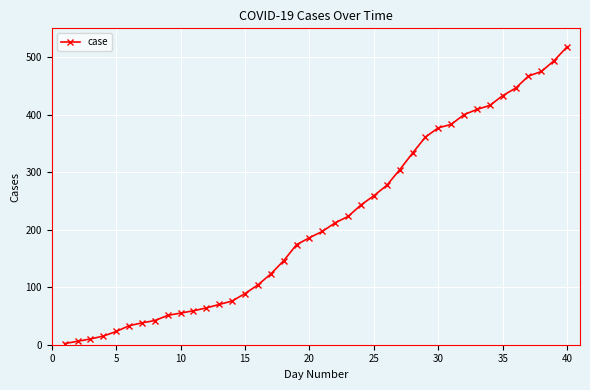

What is the difference between the maximum and second lowest values?

512